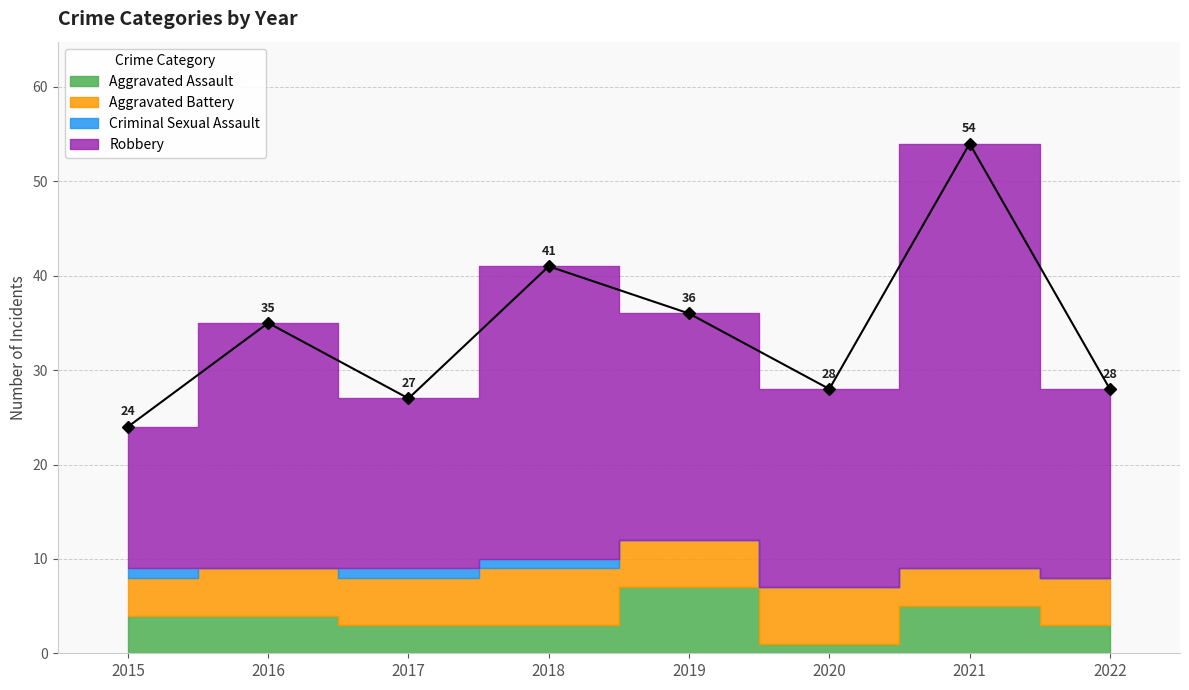

Rank the series at 2016 from lowest to highest value.

Criminal Sexual Assault, Aggravated Assault, Aggravated Battery, Robbery